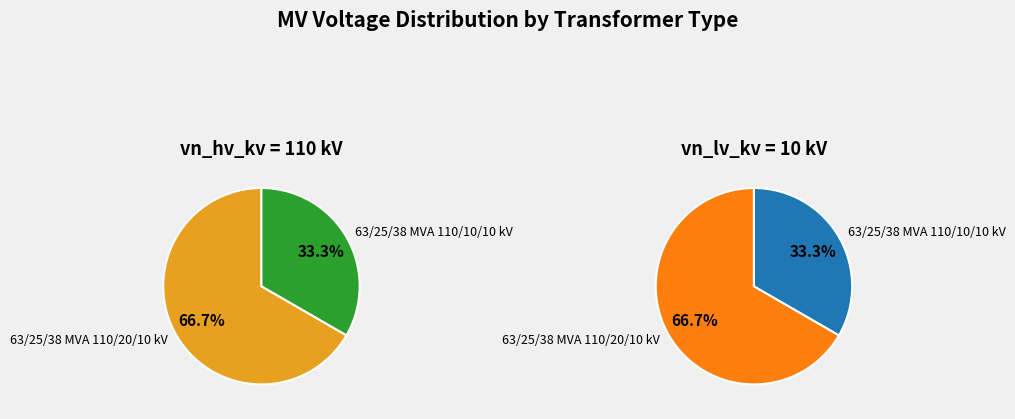

Is it true that 63/25/38 MVA 110/10/10 kV is 45% of the pie?

False